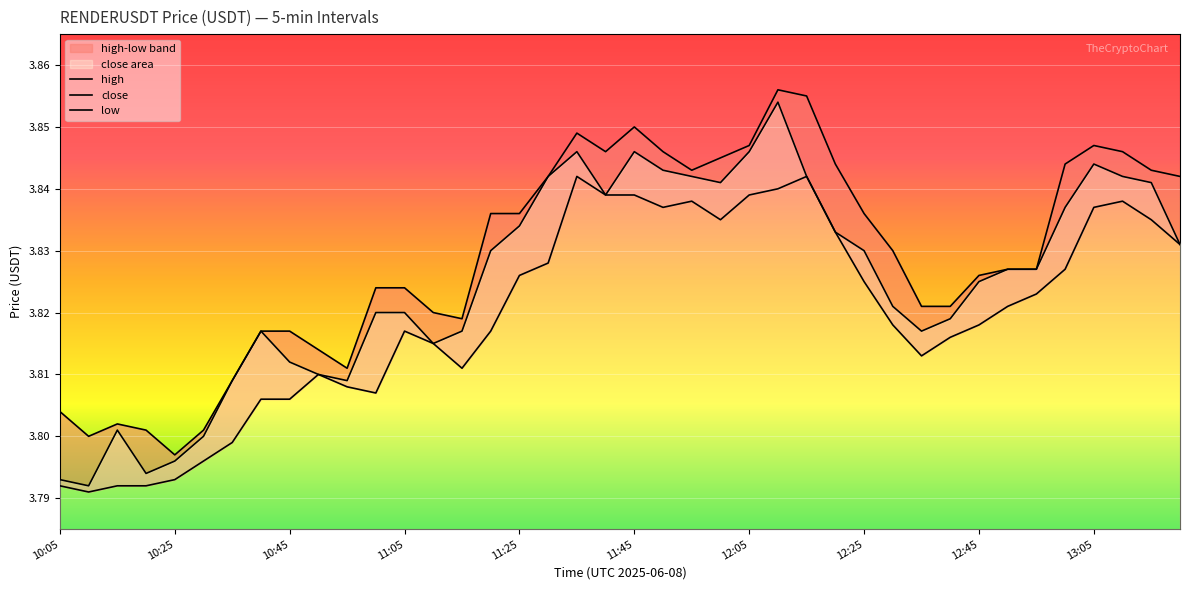

What is the value of the low point at the 19th from the left?

3.8